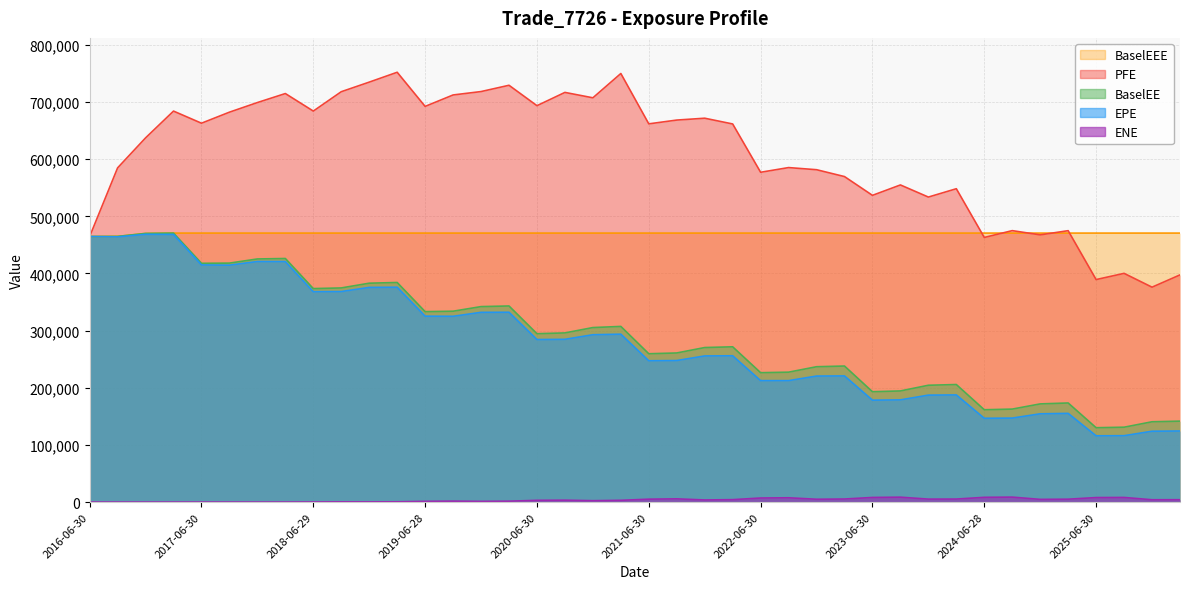

True or false: BaselEE has more than 0 interior local peaks.

True